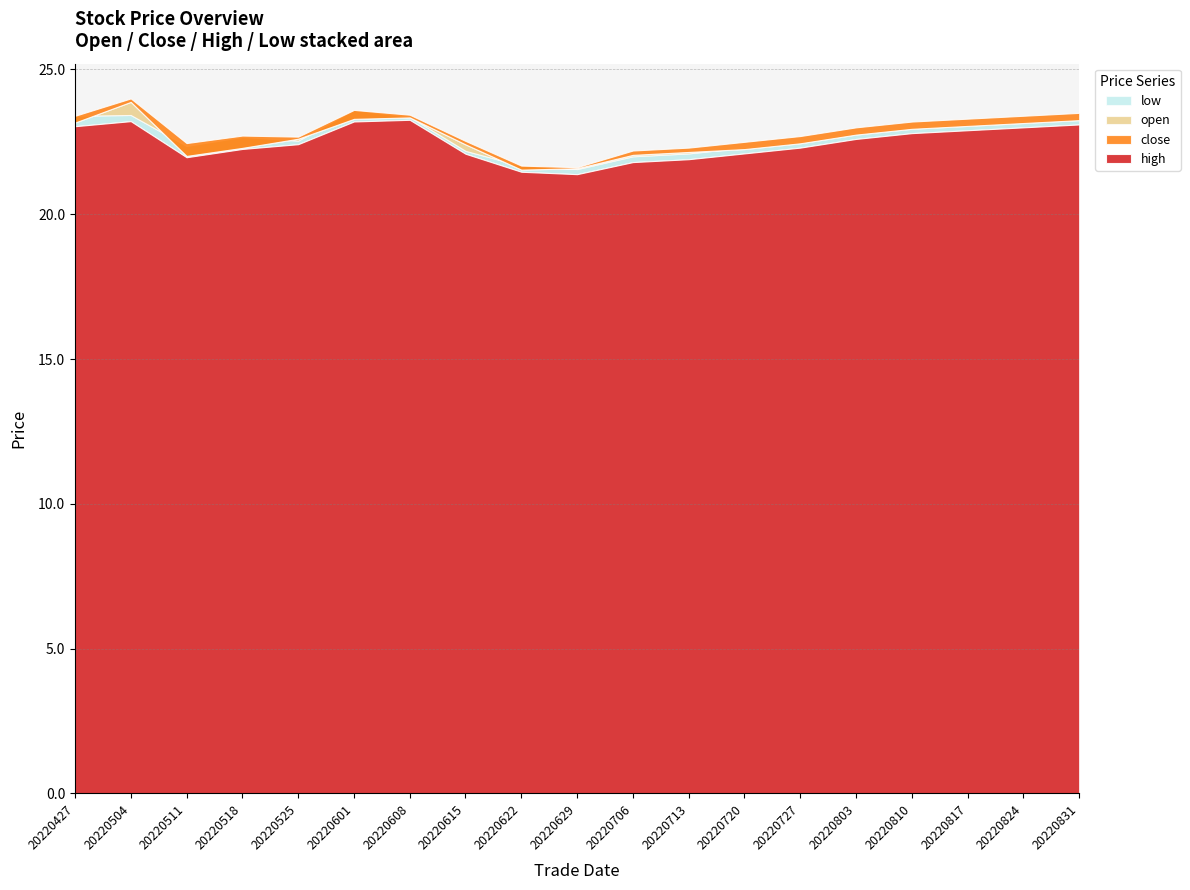

True or false: low and open intersect in this chart.

False